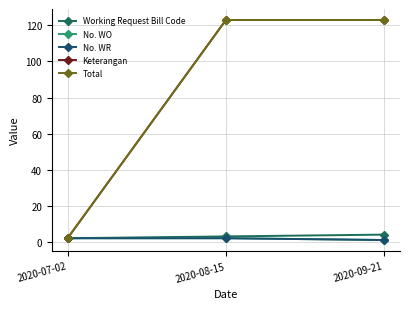

Reading right to left, what are all the values shown in this chart?

Working Request Bill Code: 4	3	2
No. WO: 1	2	2
No. WR: 1	2	2
Keterangan: 123	123	2
Total: 123	123	2